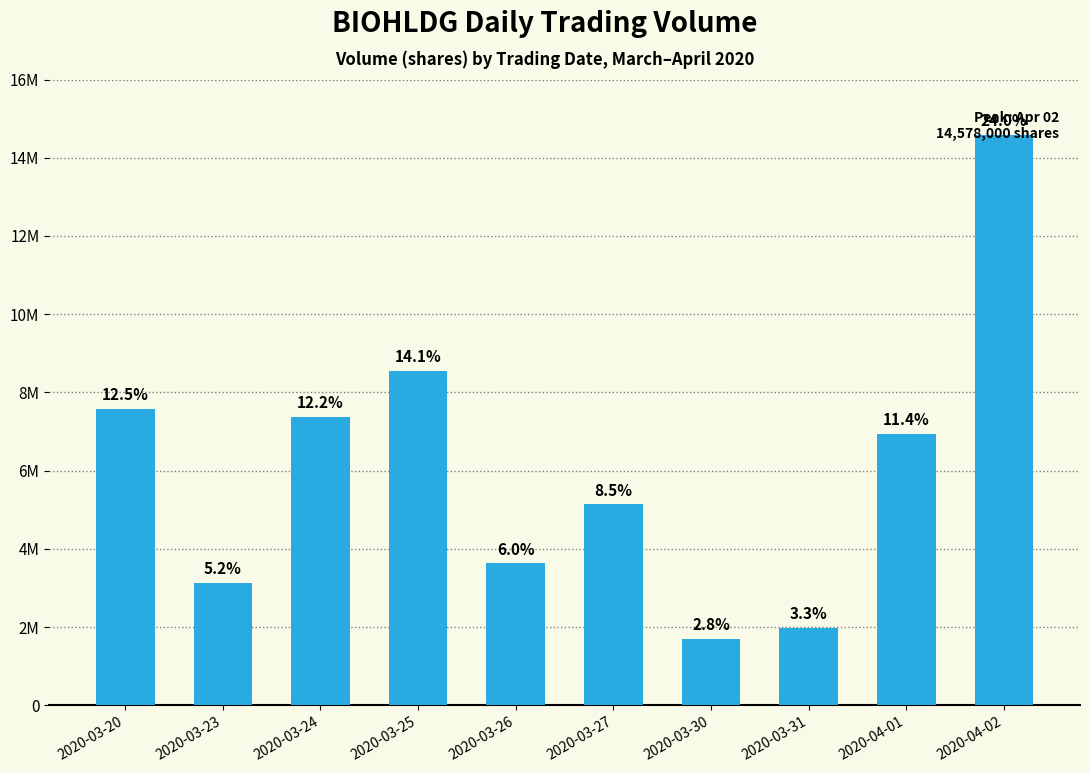

Reading left to right, transcribe all the data shown in this chart.

2020-03-20=7588500	2020-03-23=3140500	2020-03-24=7367800	2020-03-25=8560400	2020-03-26=3631000	2020-03-27=5138900	2020-03-30=1698900	2020-03-31=1980700	2020-04-01=6930900	2020-04-02=14578000